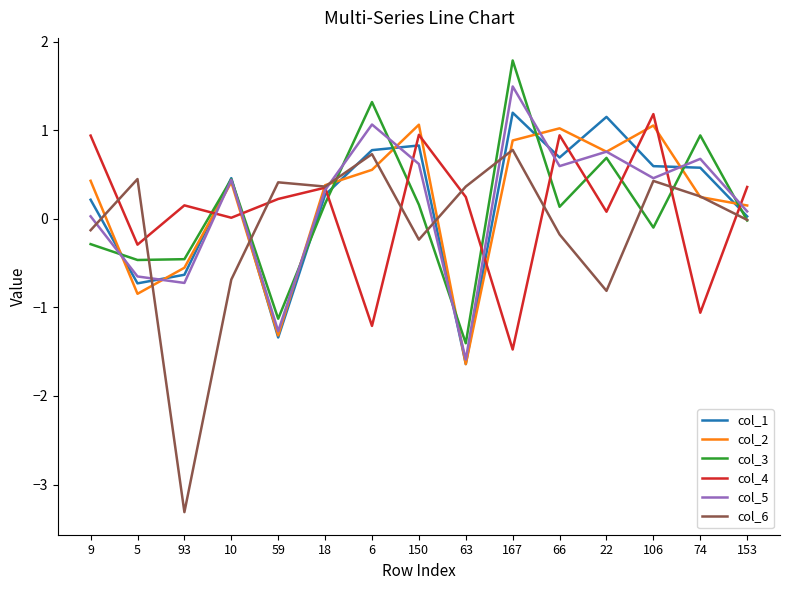

The col_6 series shows -0.2 at 150. True or false?

True